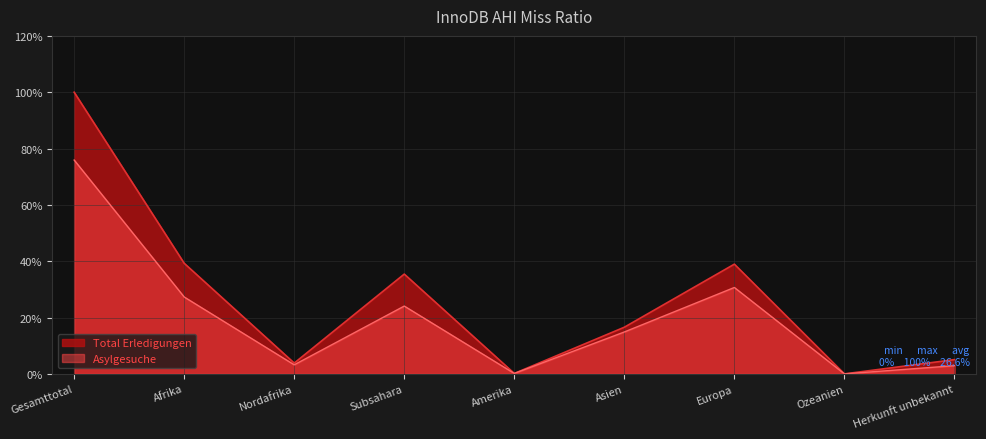

List the series in order of their peak value, highest first.

Total Erledigungen, Asylgesuche